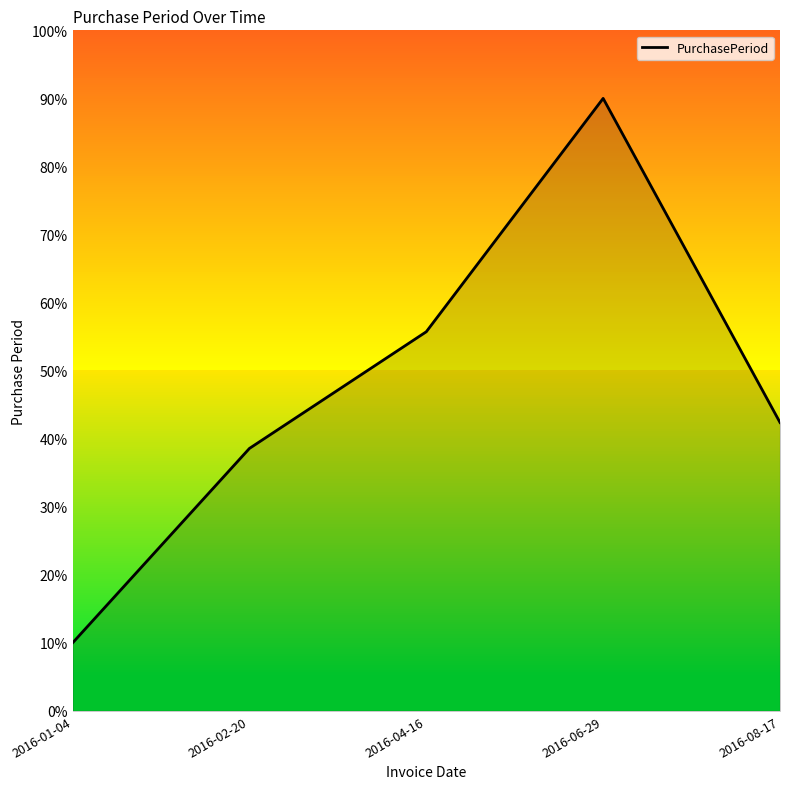

At which label does the data first exceed 42?

2016-04-16